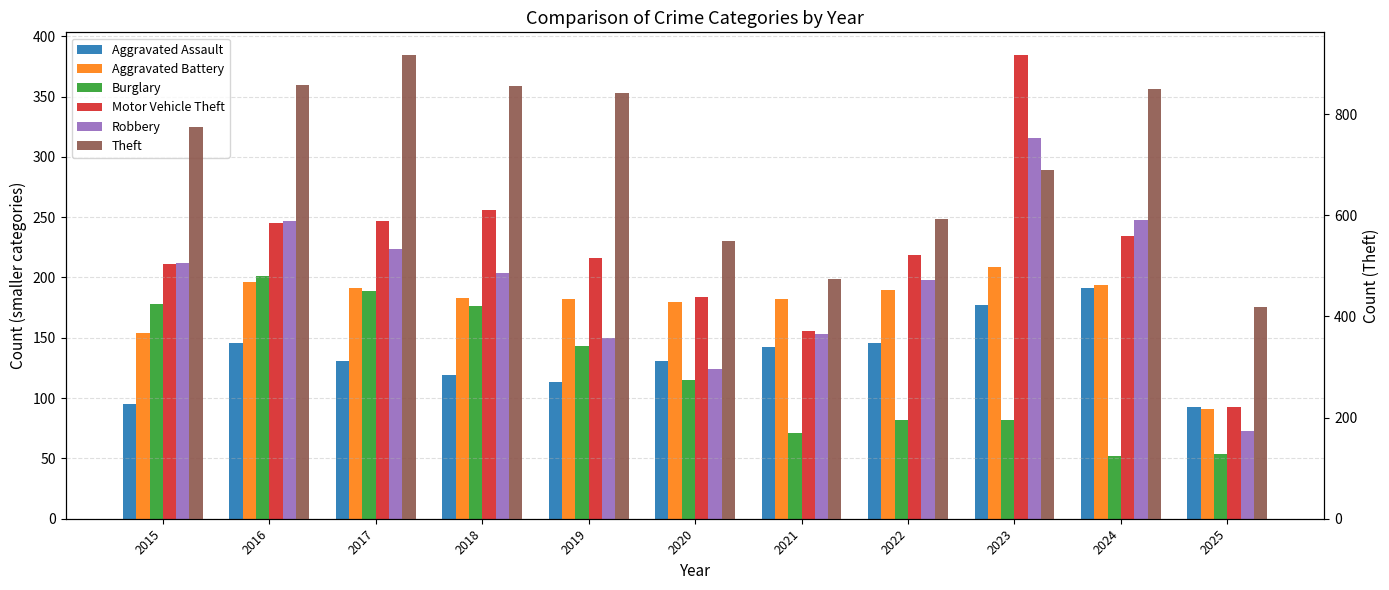

What is the average value of the Robbery series?

195